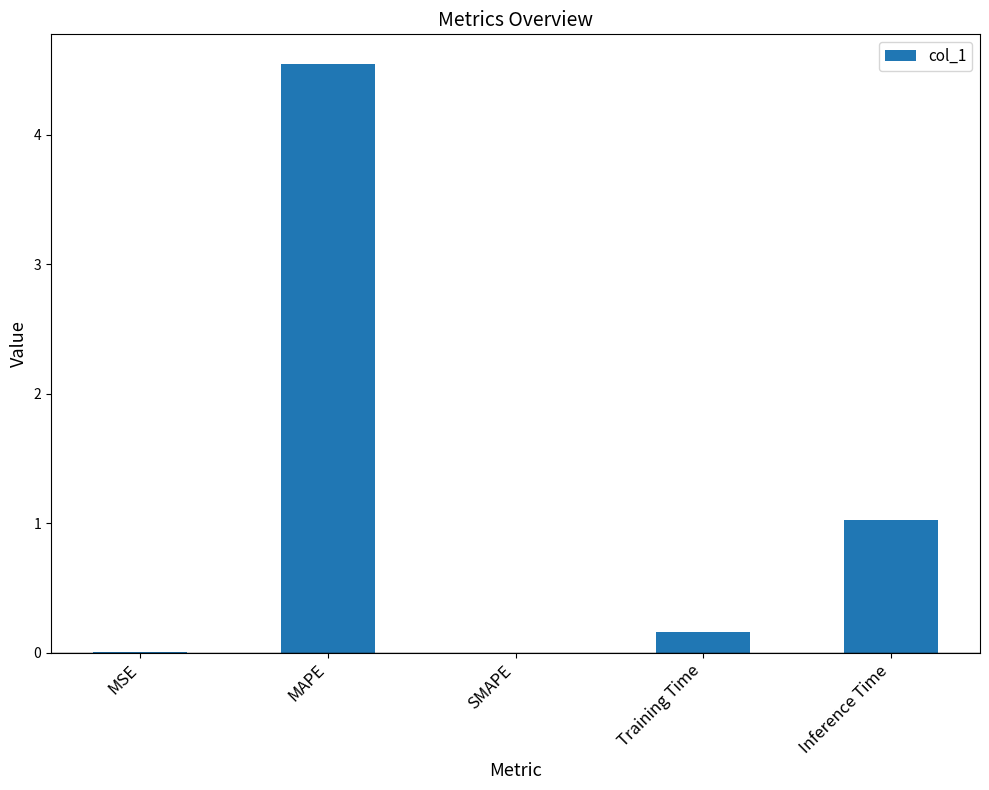

What is the sum of all values?

5.7